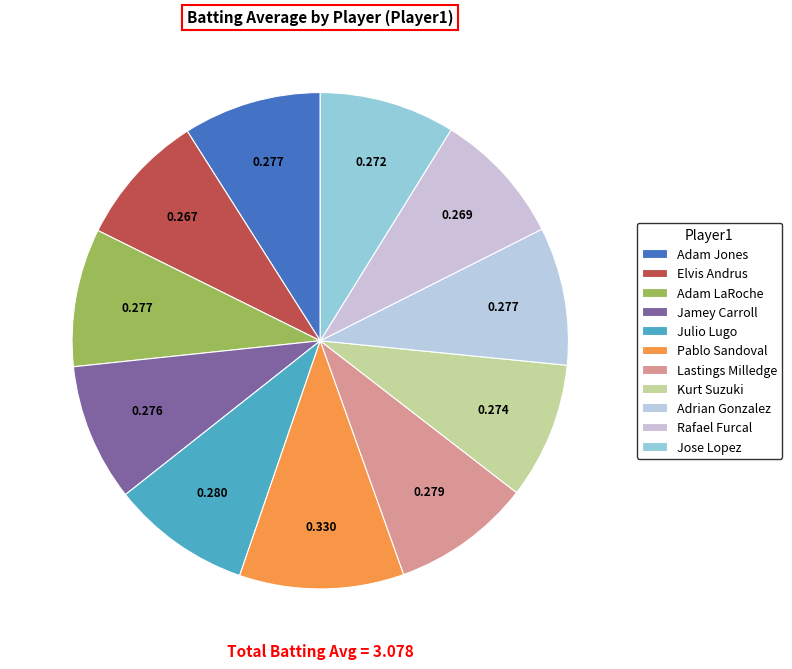

True or false: Adam Jones accounts for 9% of the total.

True